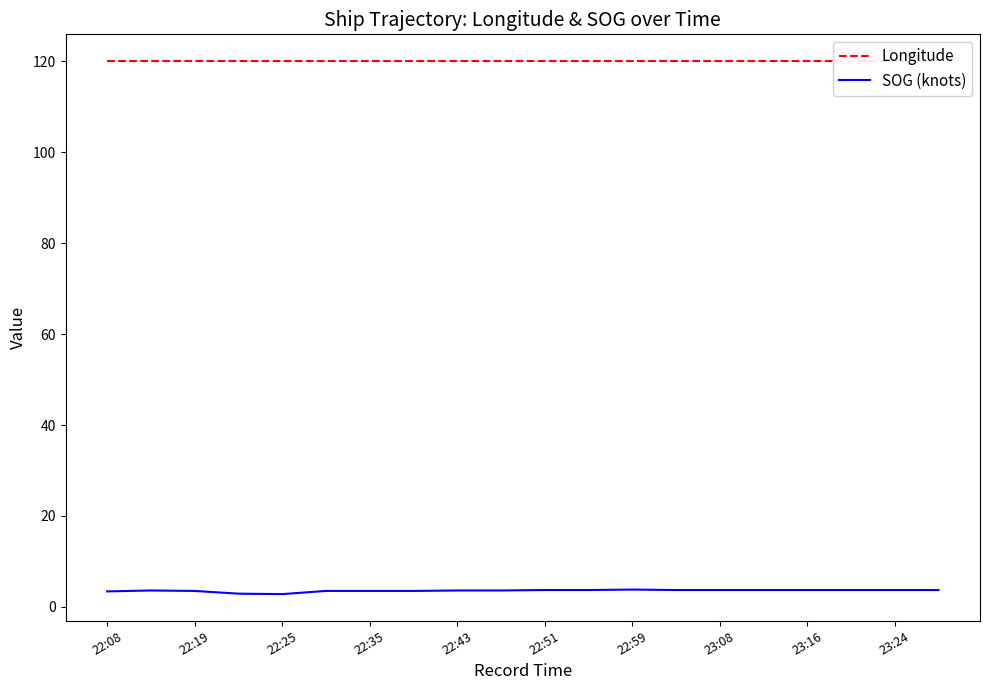

List the series in order of their overall mean, lowest first.

SOG (knots), Longitude